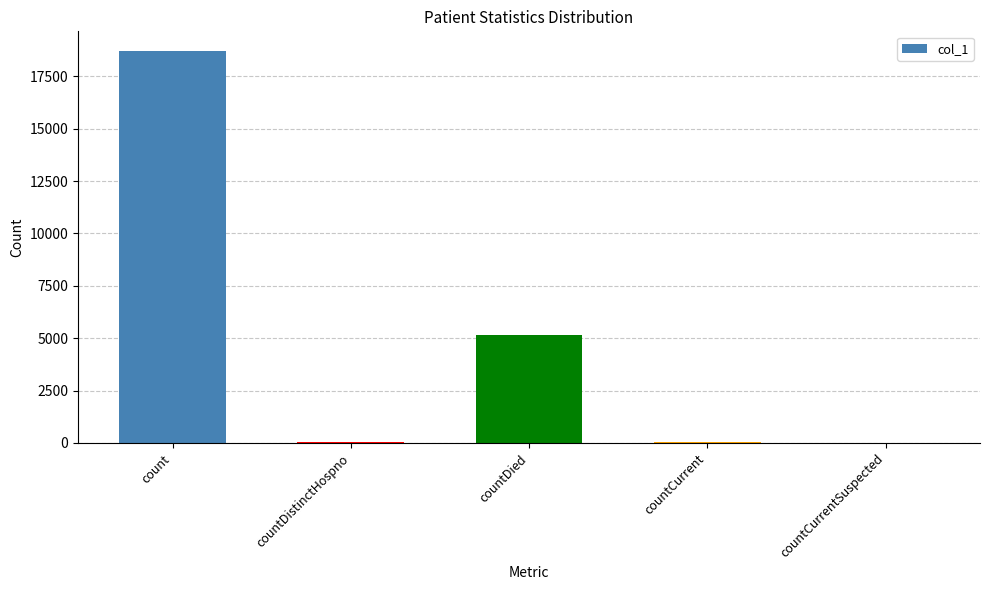

What is the change in value from count to countDied?

-13535